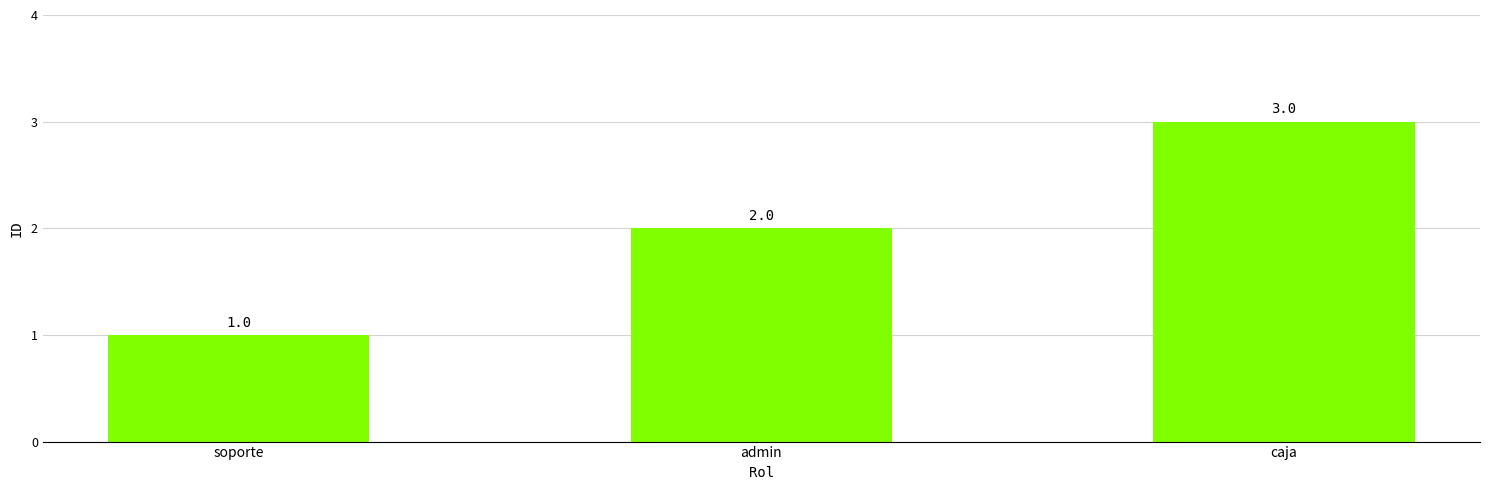

Count the number of data series in this chart.

1